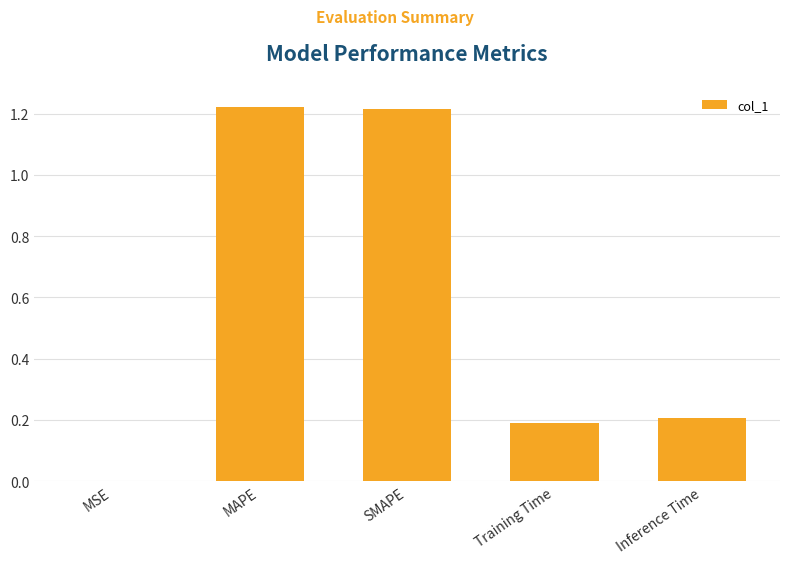

What is the change in value from MAPE to Inference Time?

-1.0